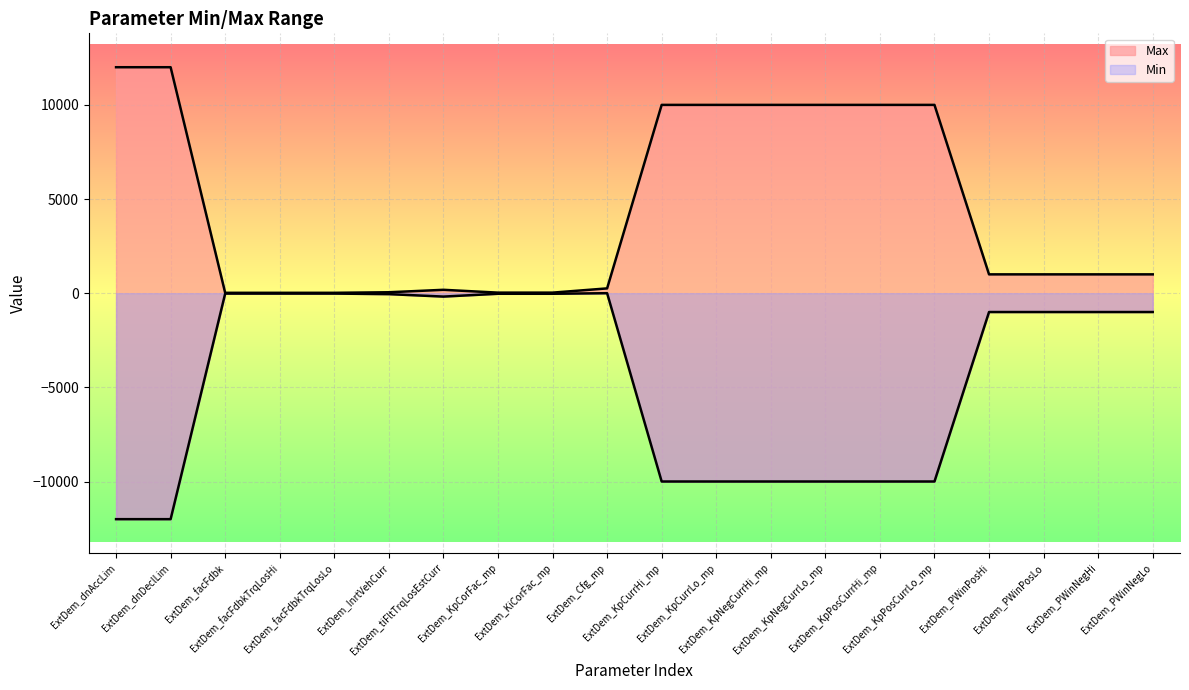

What is the spread (max minus min) of values at ExtDem_dnDeclLim?

24000